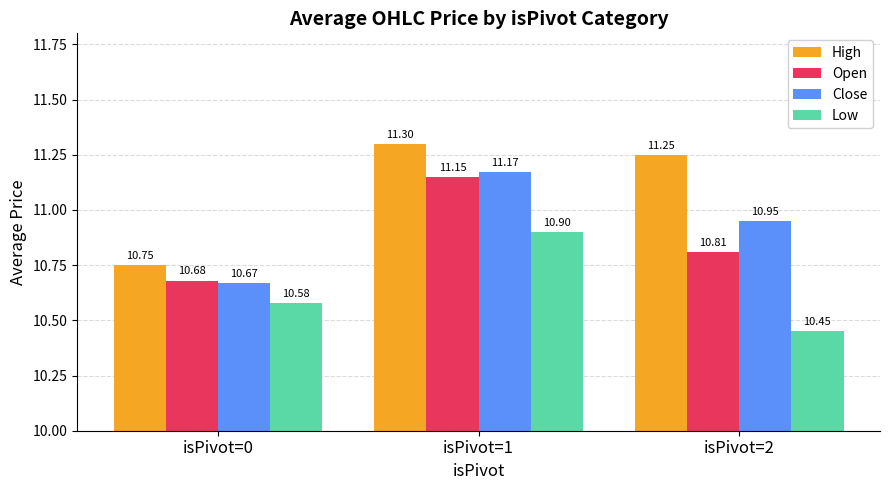

What is the sum of all Close values?

32.8